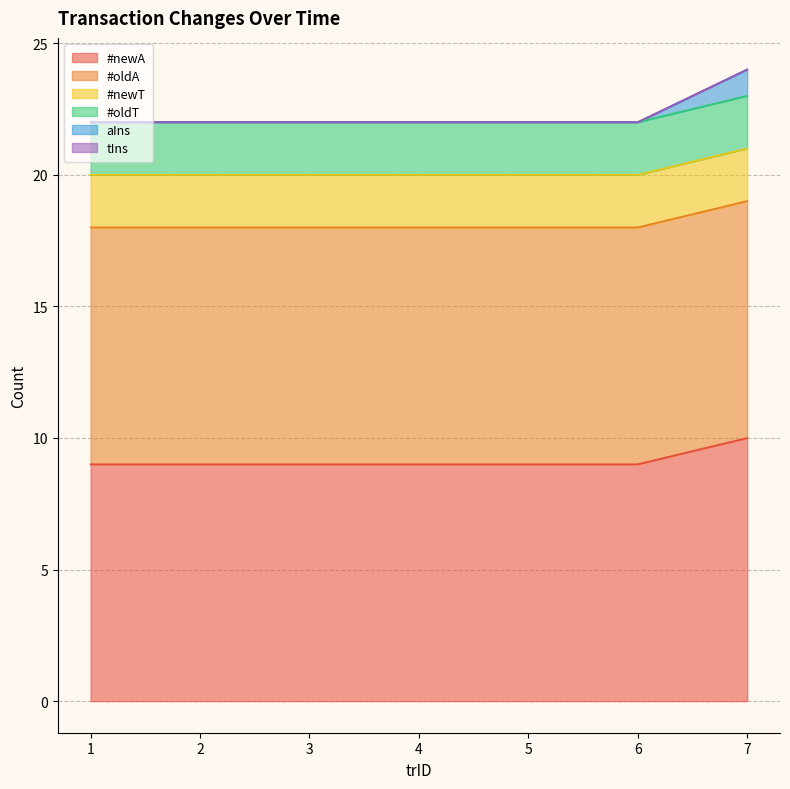

Which has a higher value, 3 or 6?

3